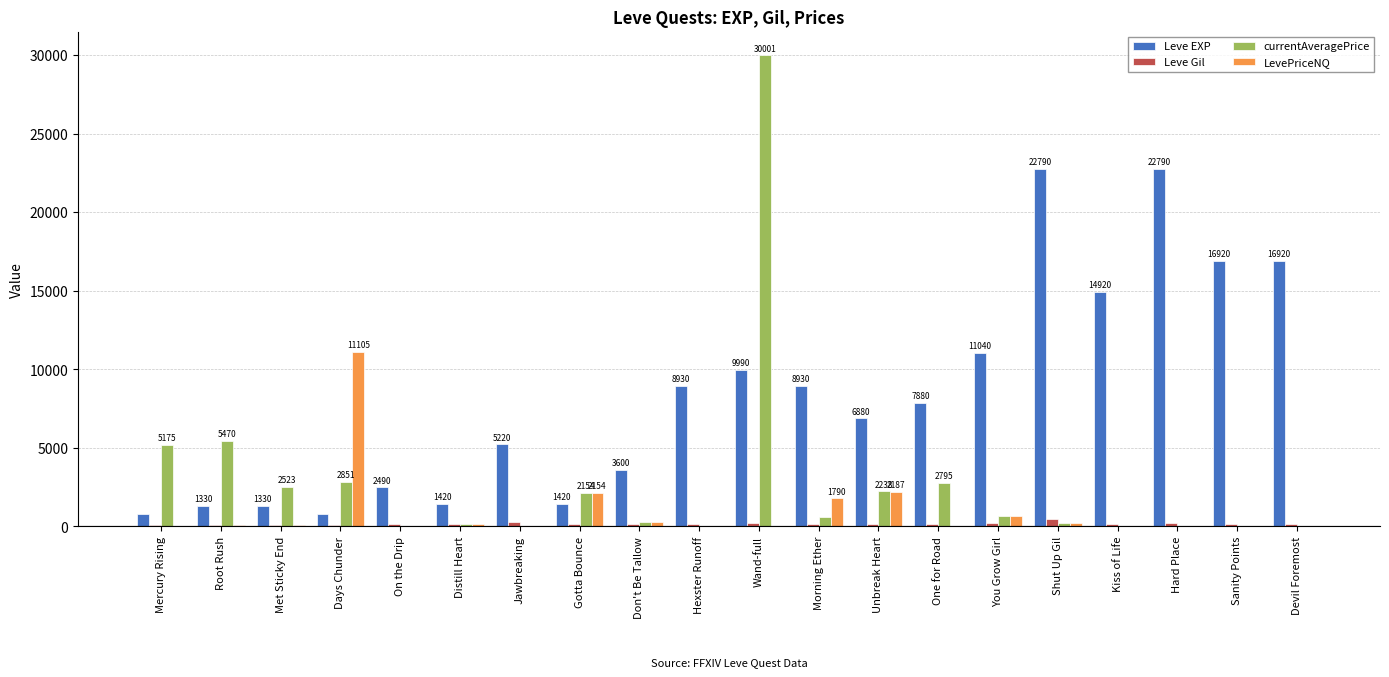

At which category does the chart reach its peak across all series?

Wand-full